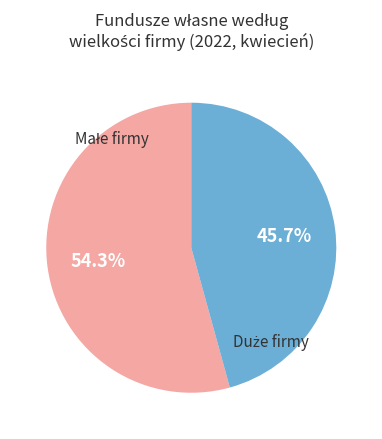

Is there a majority slice in this chart?

Yes